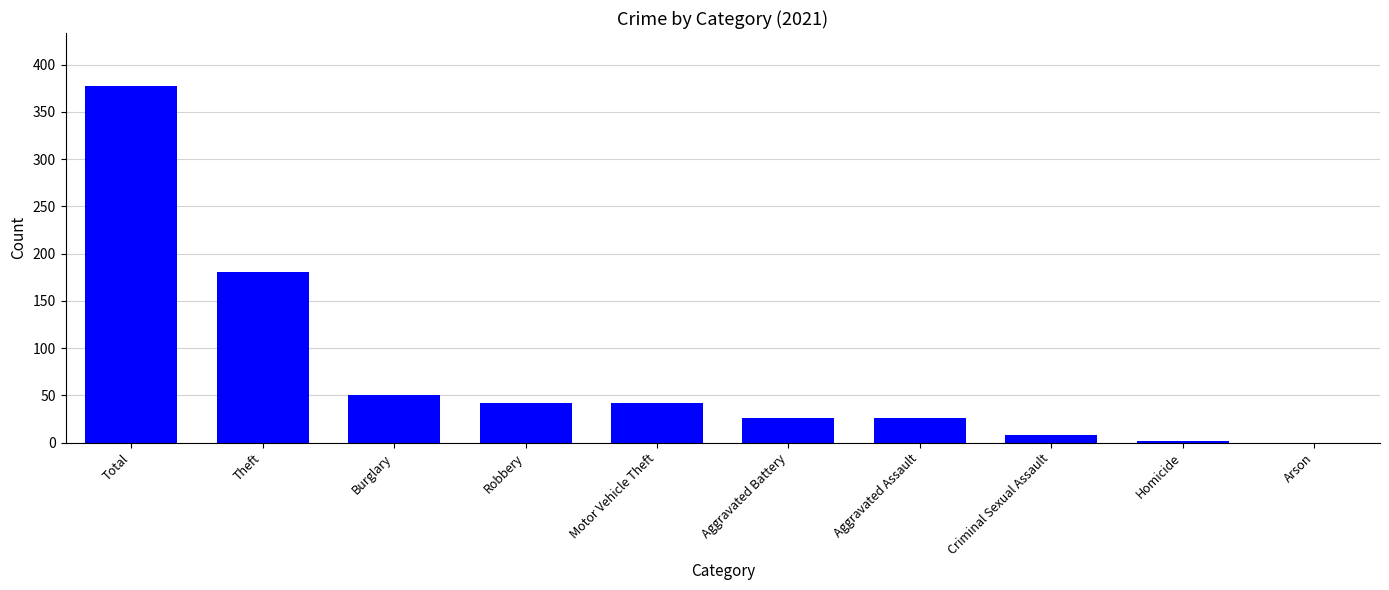

What is the greatest value displayed?

377